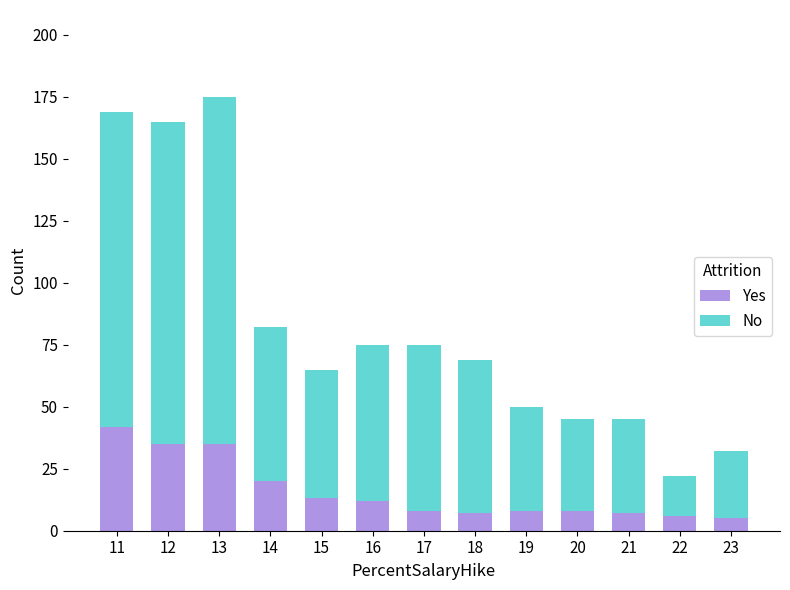

Reading left to right, list the values for the Yes series.

42	35	35	20	13	12	8	7	8	8	7	6	5